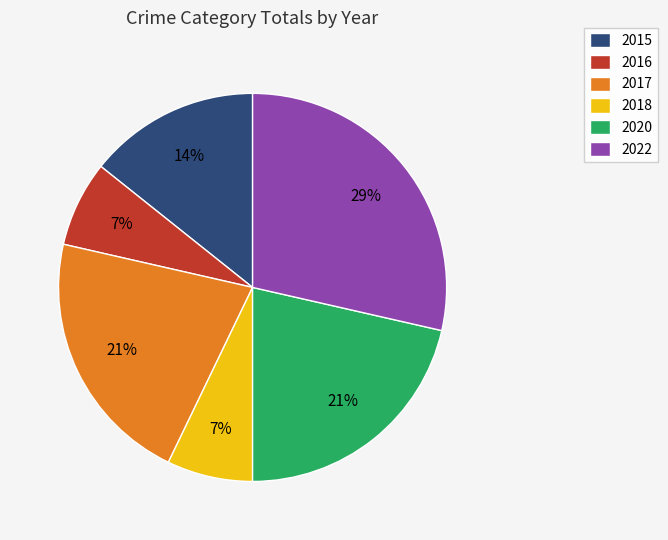

Is 2016 the majority of the pie?

No